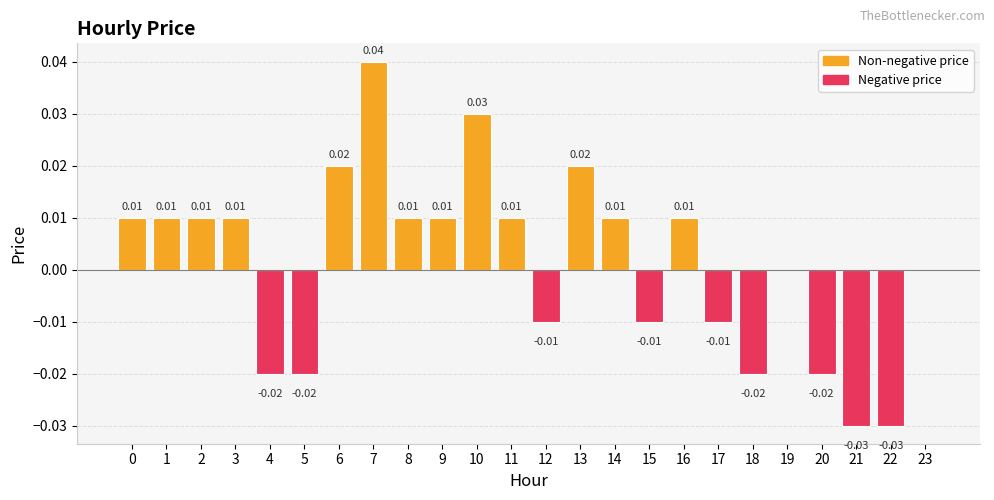

Which has a higher value, 17 or 6?

6